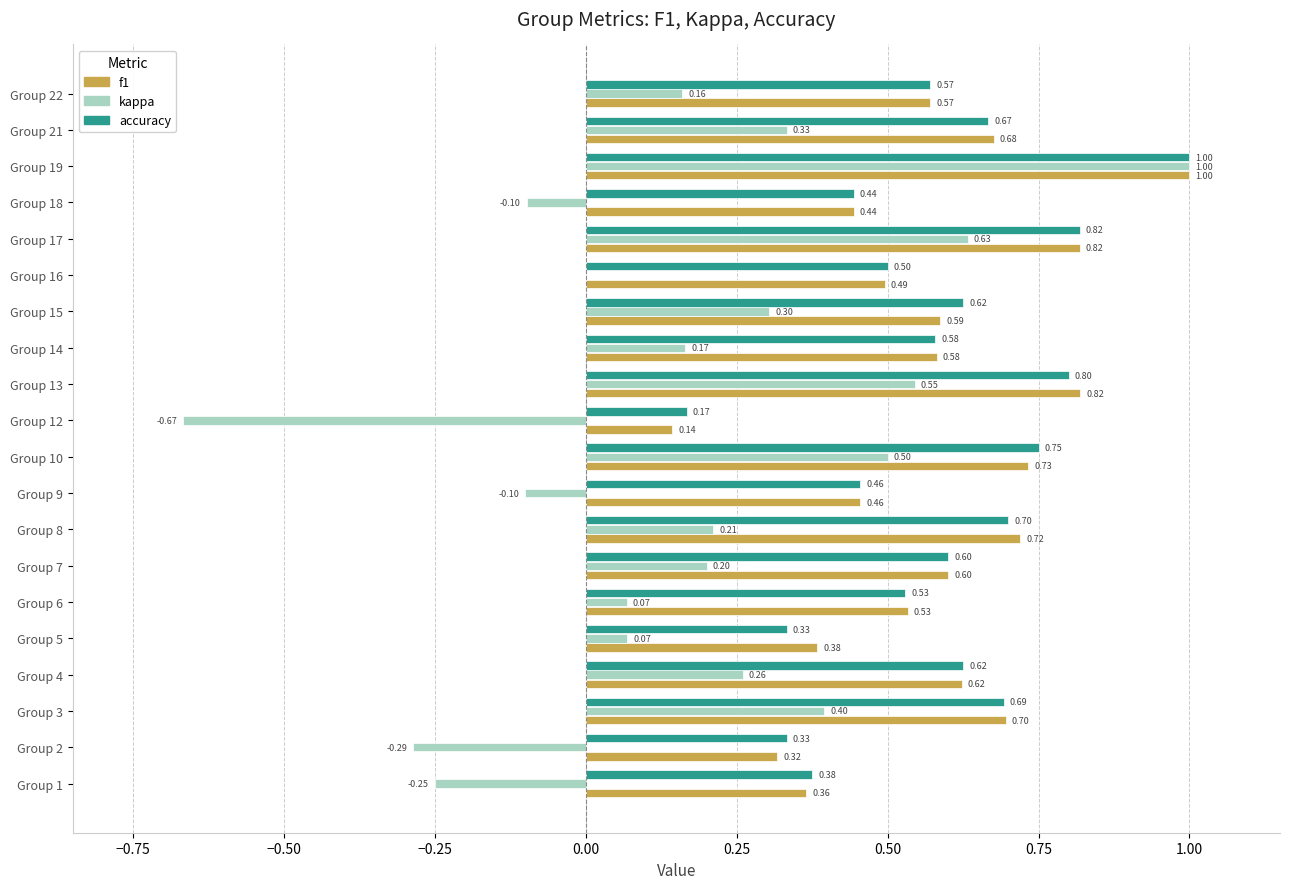

Which series has the largest total across all categories?

accuracy